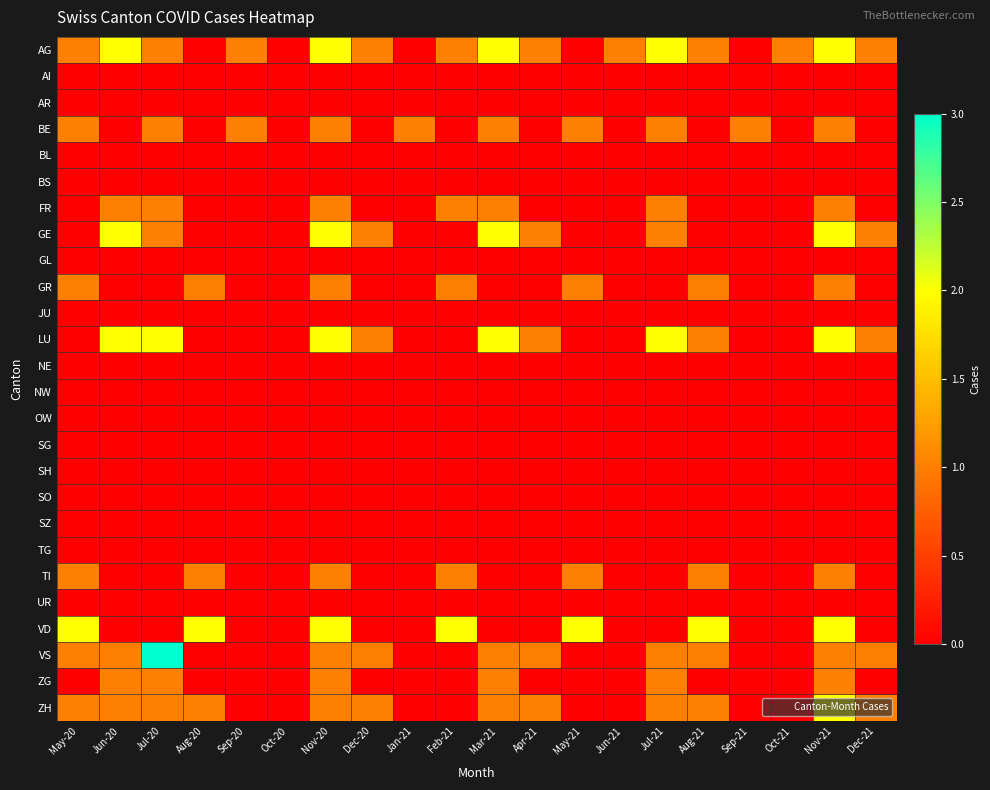

Count the number of data series in this chart.

26